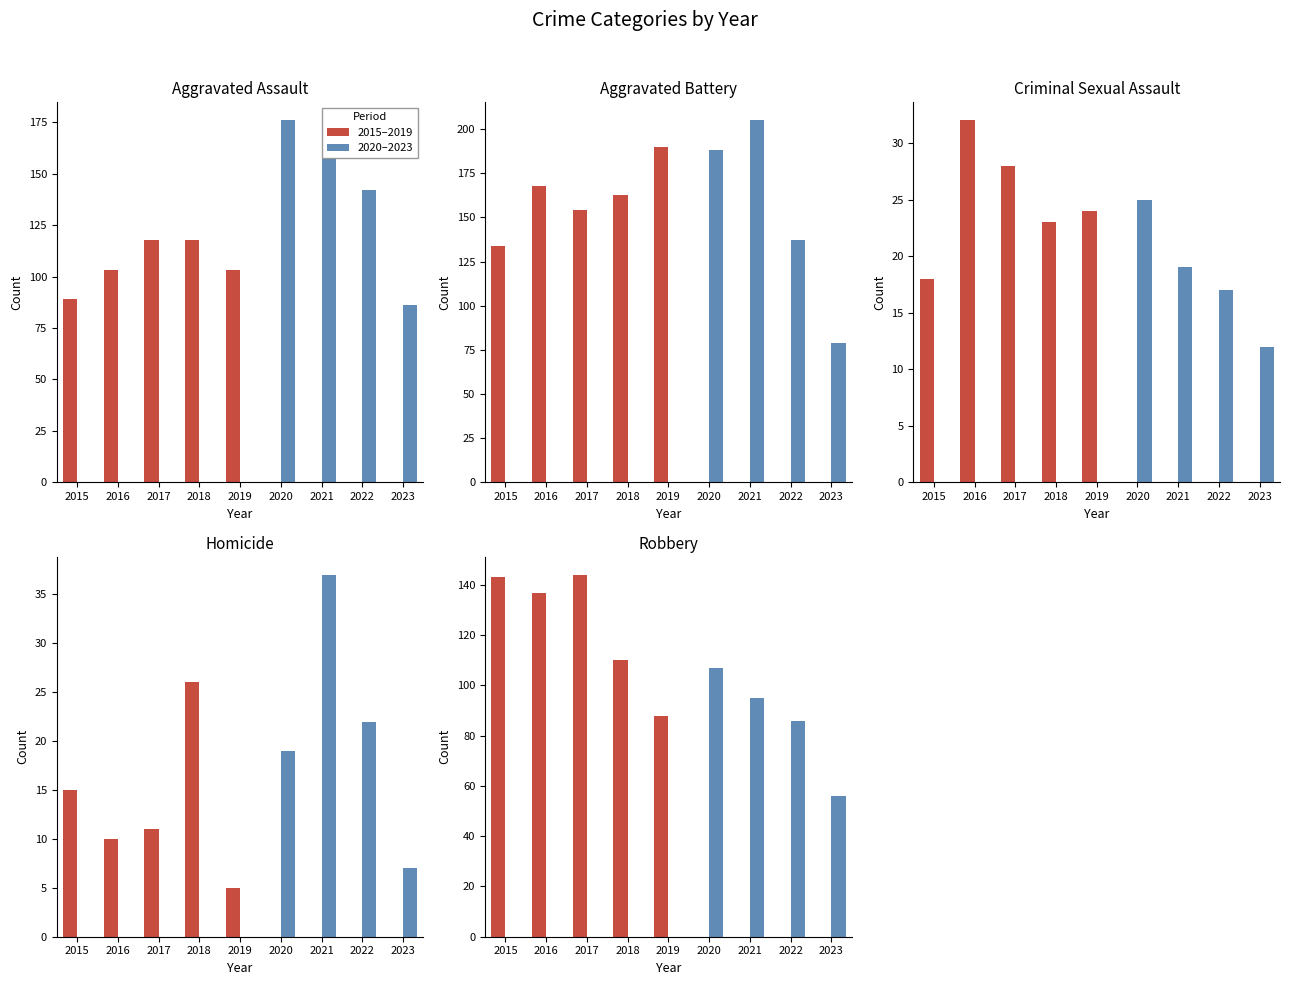

How many series are shown in this chart?

2